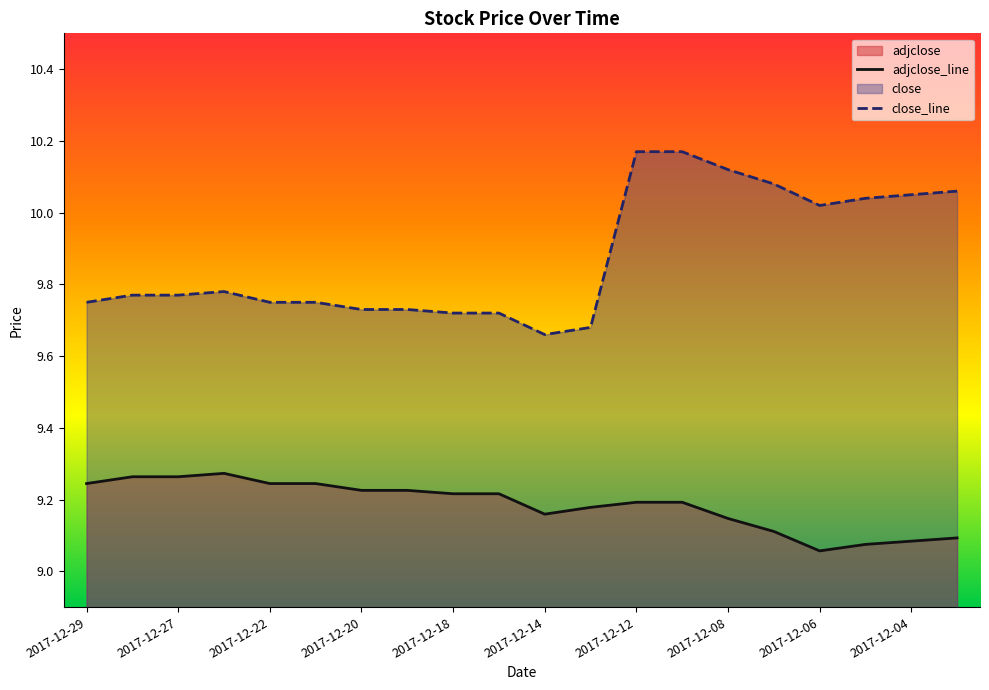

Which series has the largest range (max minus min)?

close_line